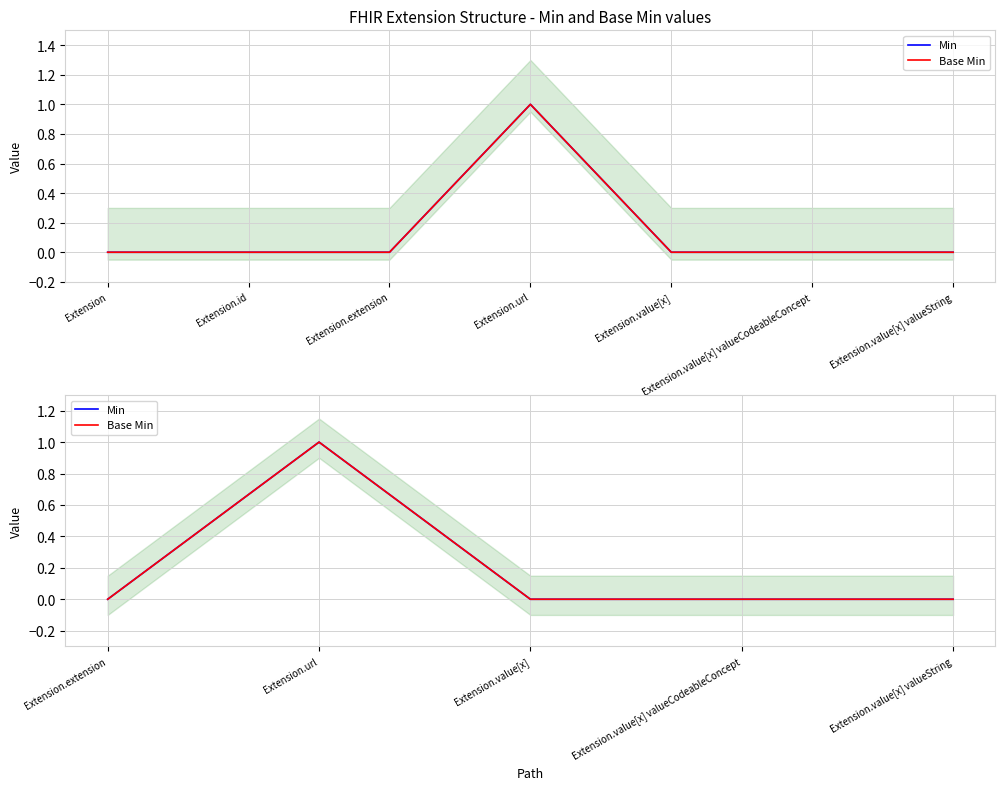

Which series has the largest total across all categories?

Min